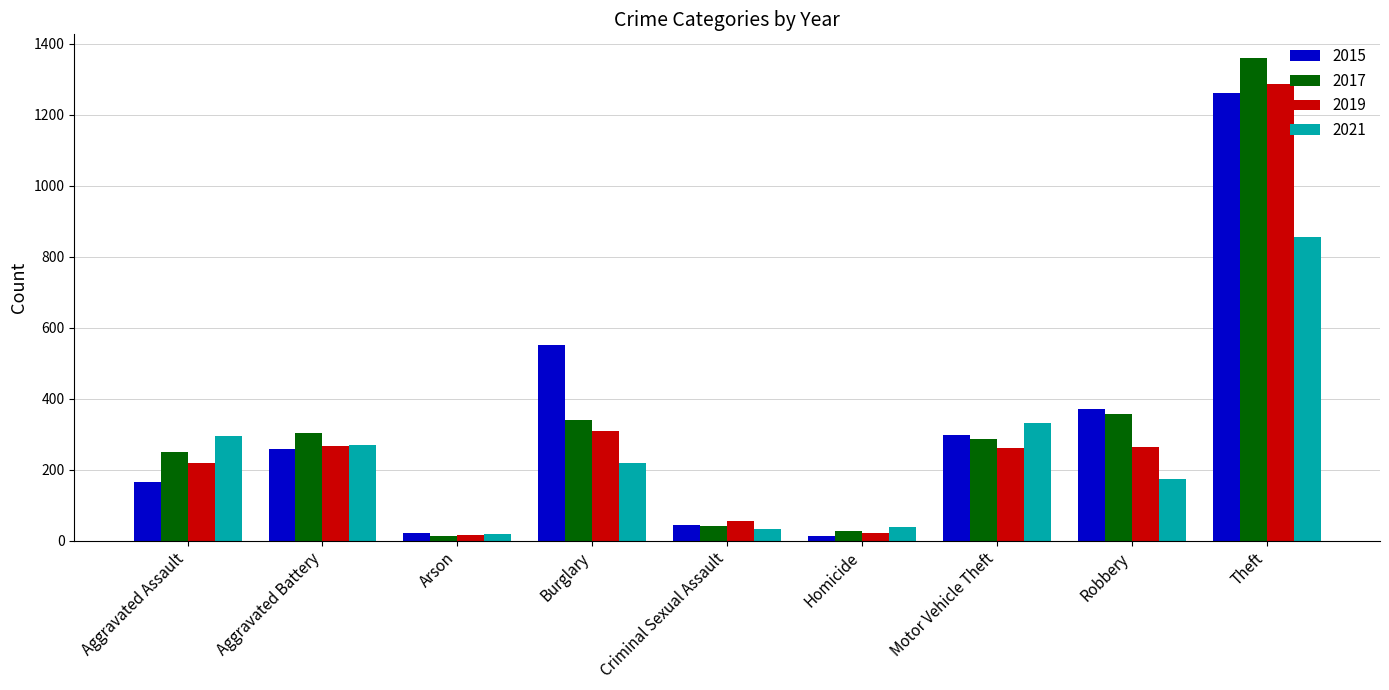

How many groups of bars are there?

9